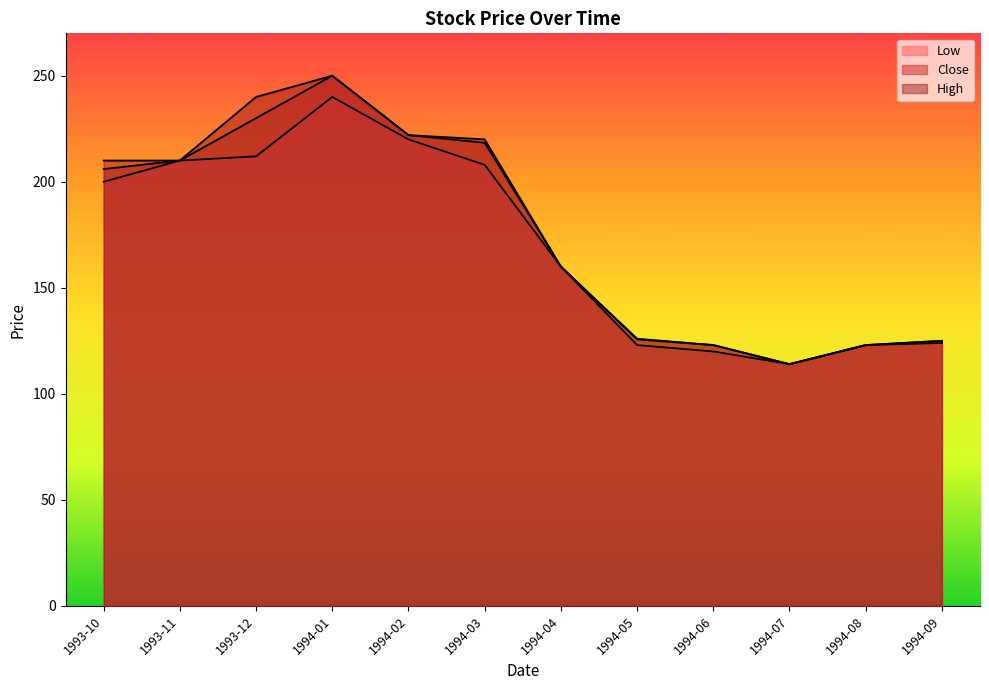

Rank the series by their average value, from highest to lowest.

High, Close, Low